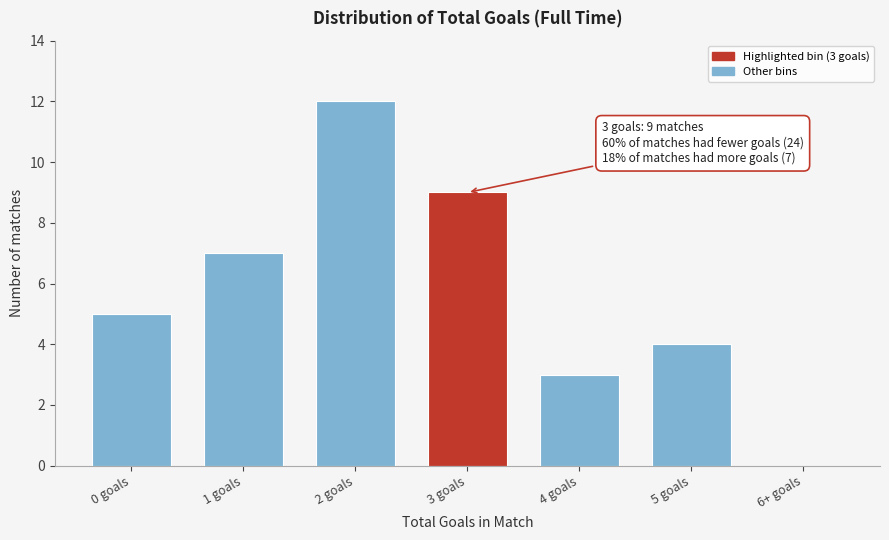

Reading right to left, transcribe all the data shown in this chart.

6+ goals=0	5 goals=4	4 goals=3	3 goals=9	2 goals=12	1 goals=7	0 goals=5